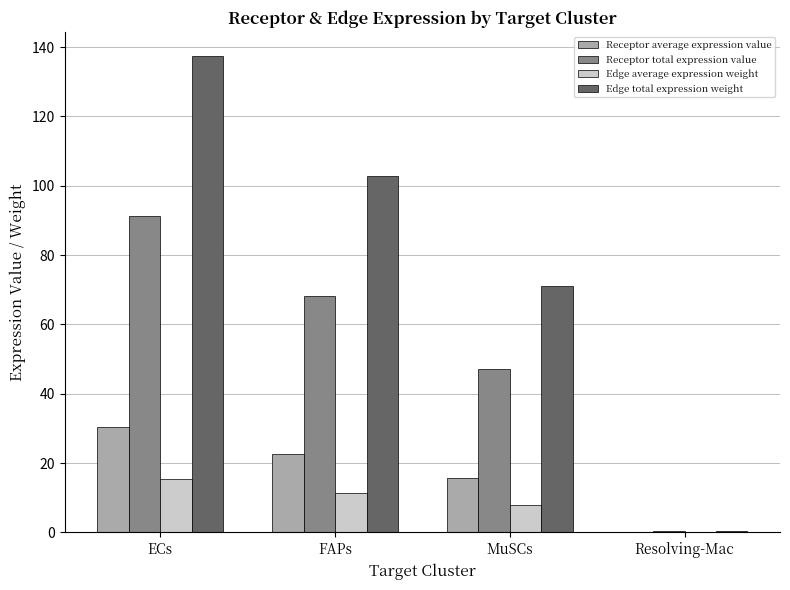

What is the greatest value displayed?

137.5